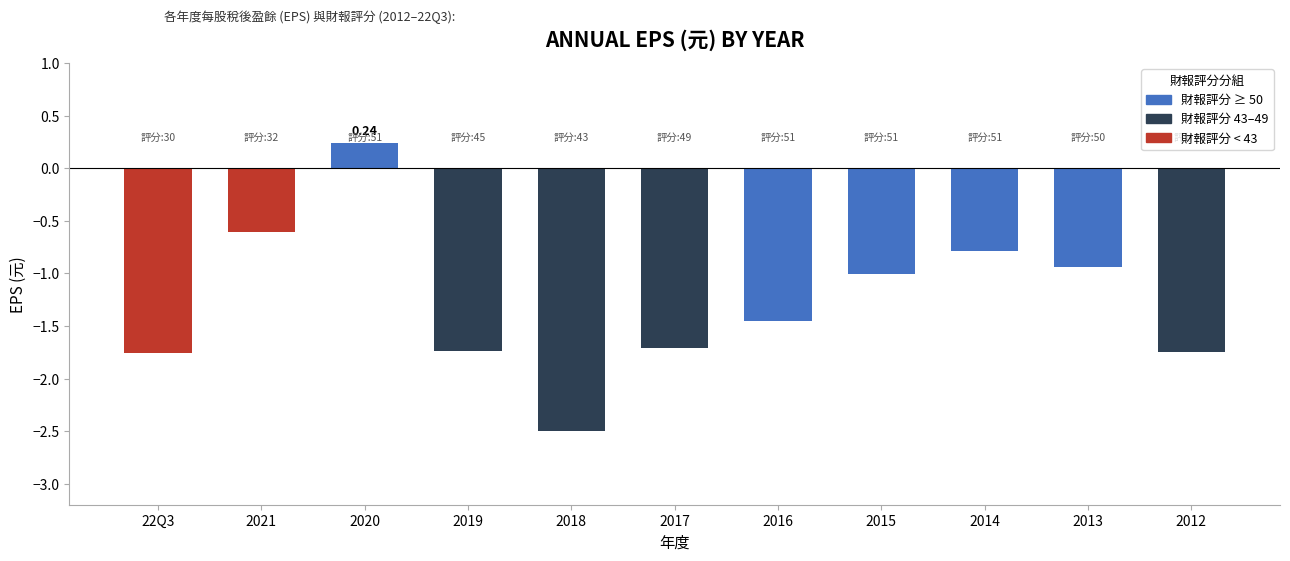

What is the sum of all values?

-14.0